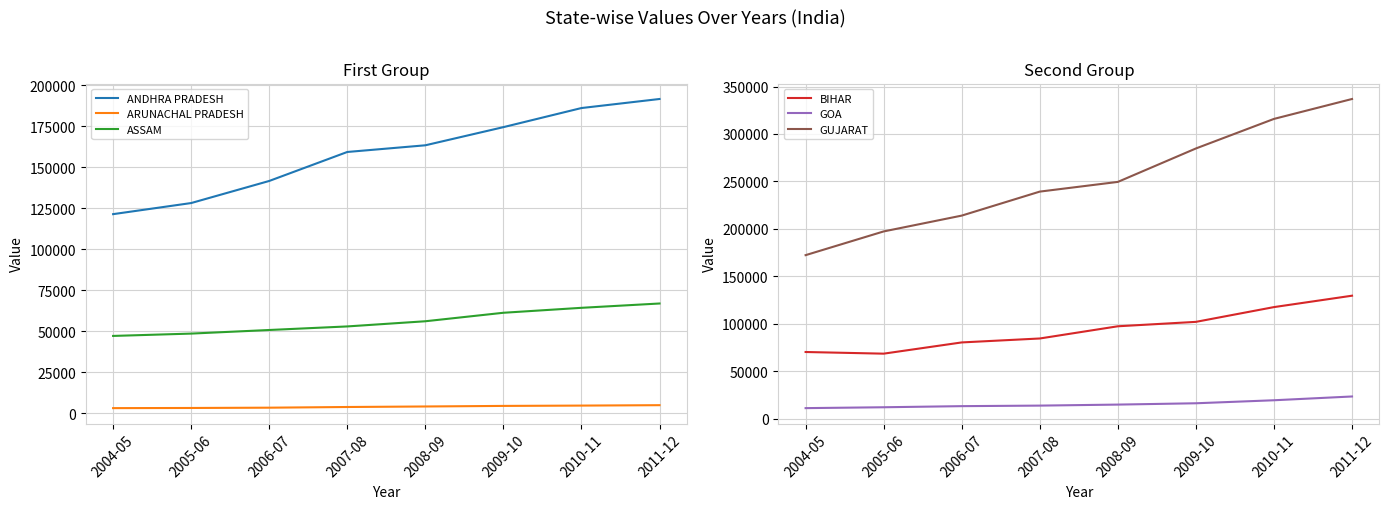

Is this an area chart (filled region under the line)?

No